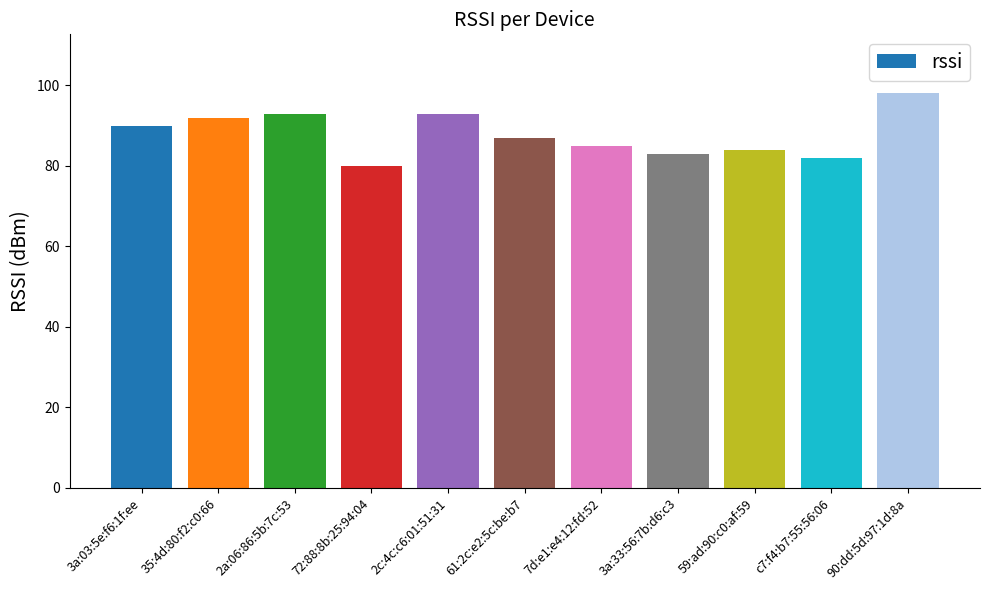

Reading right to left, transcribe all the data shown in this chart.

98	82	84	83	85	87	93	80	93	92	90